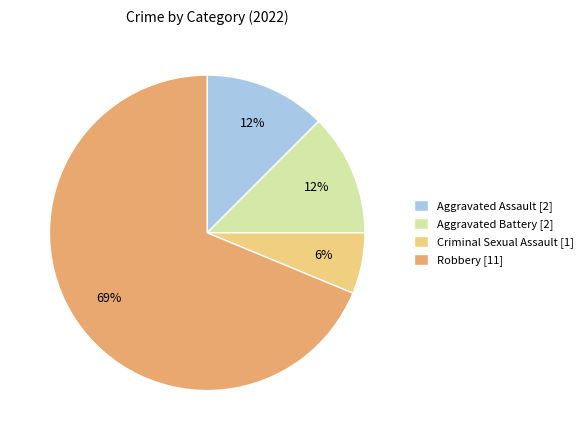

To the nearest percent, what is the difference between the Criminal Sexual Assault [1] and Aggravated Battery [2] slice percentages?

6%